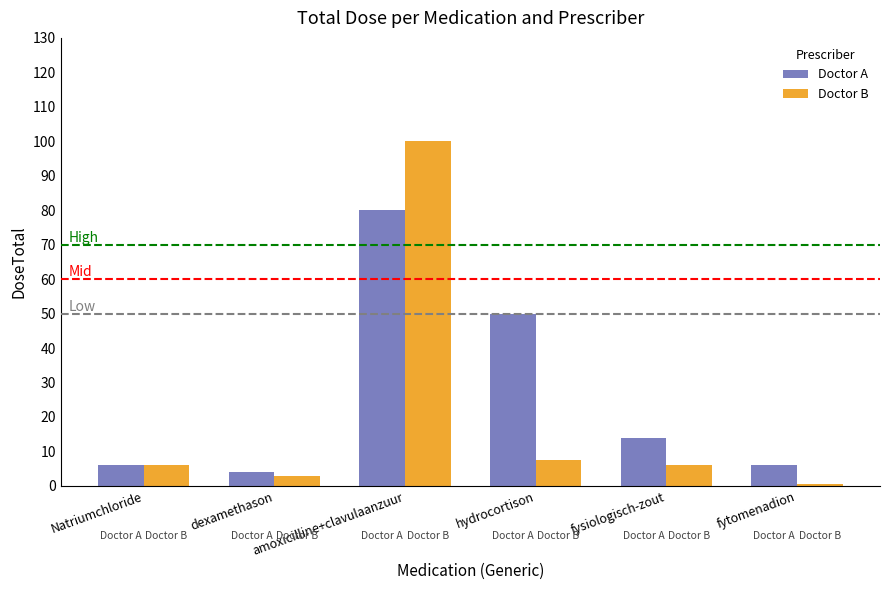

The value of Doctor A at hydrocortison is 50.0. True or false?

True